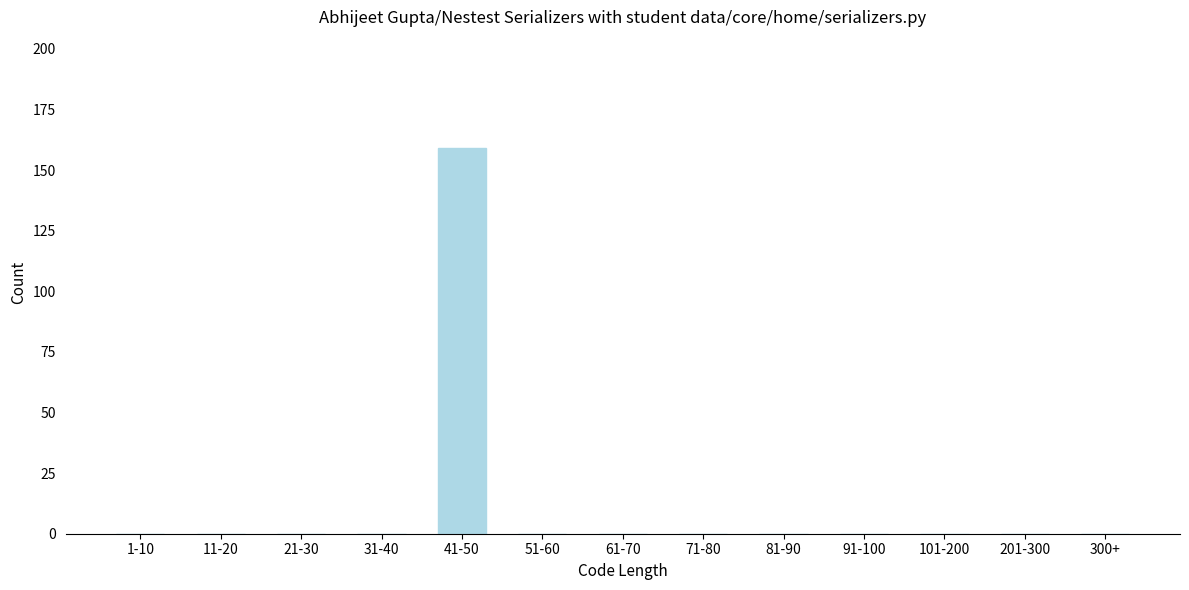

Reading left to right, extract all data points from this chart.

1-10=0	11-20=0	21-30=0	31-40=0	41-50=159	51-60=0	61-70=0	71-80=0	81-90=0	91-100=0	101-200=0	201-300=0	300+=0